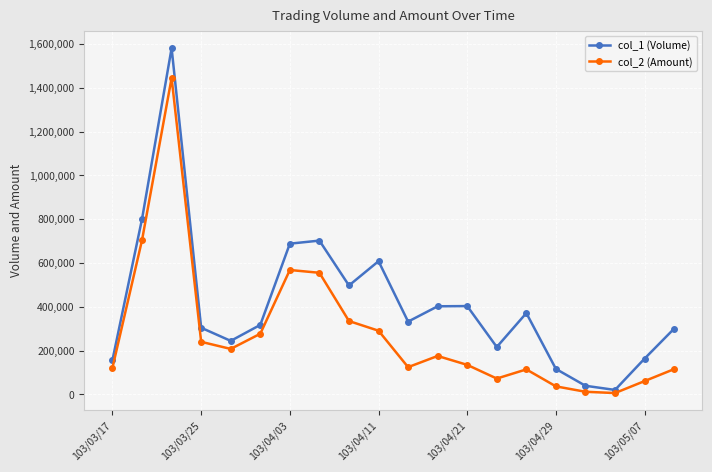

Which series has the largest range (max minus min)?

col_1 (Volume)